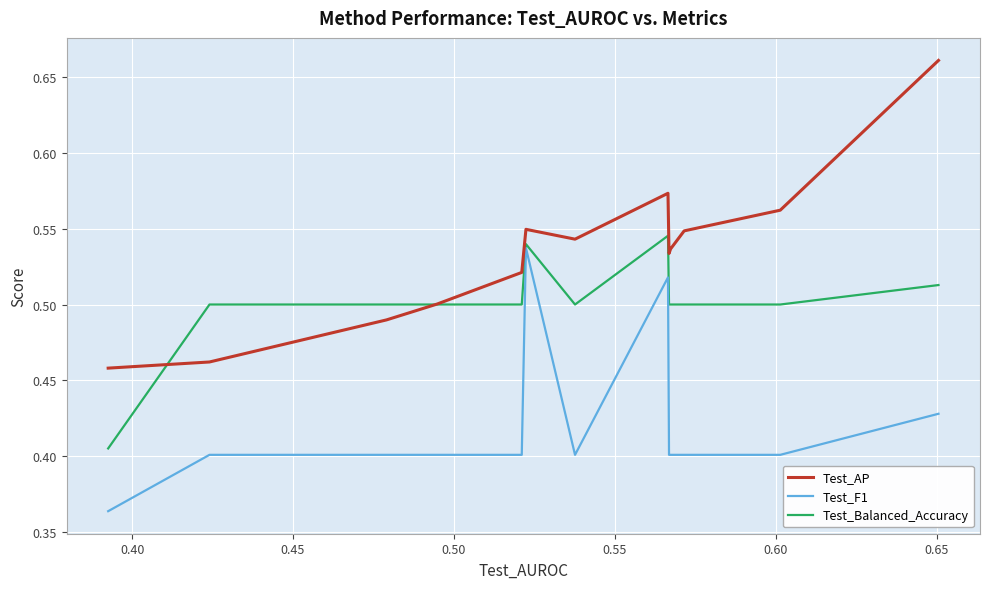

Count the number of data series in this chart.

3